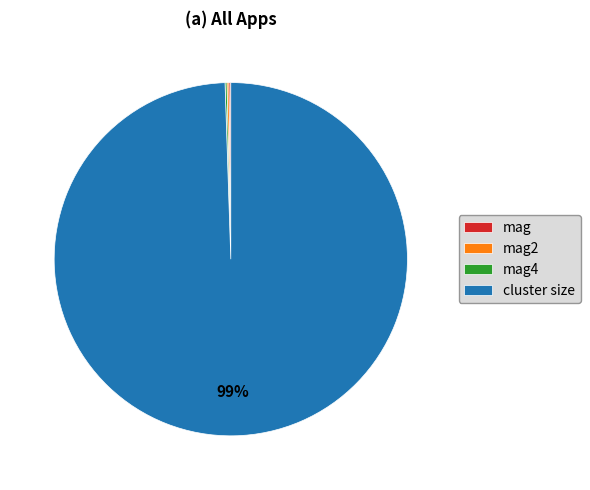

Which slice is the largest?

cluster size